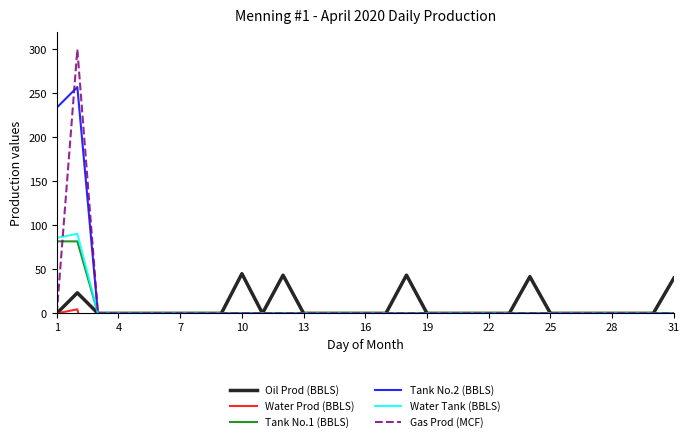

Between 20 and 11, which is larger?

11